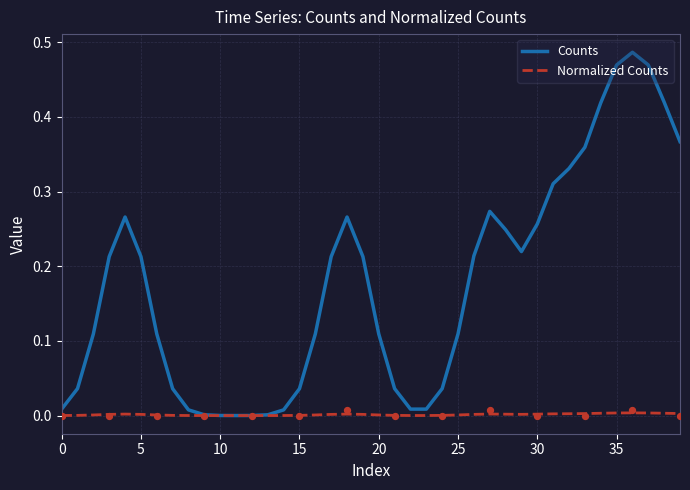

At how many categories does at least one series exceed 0?

39